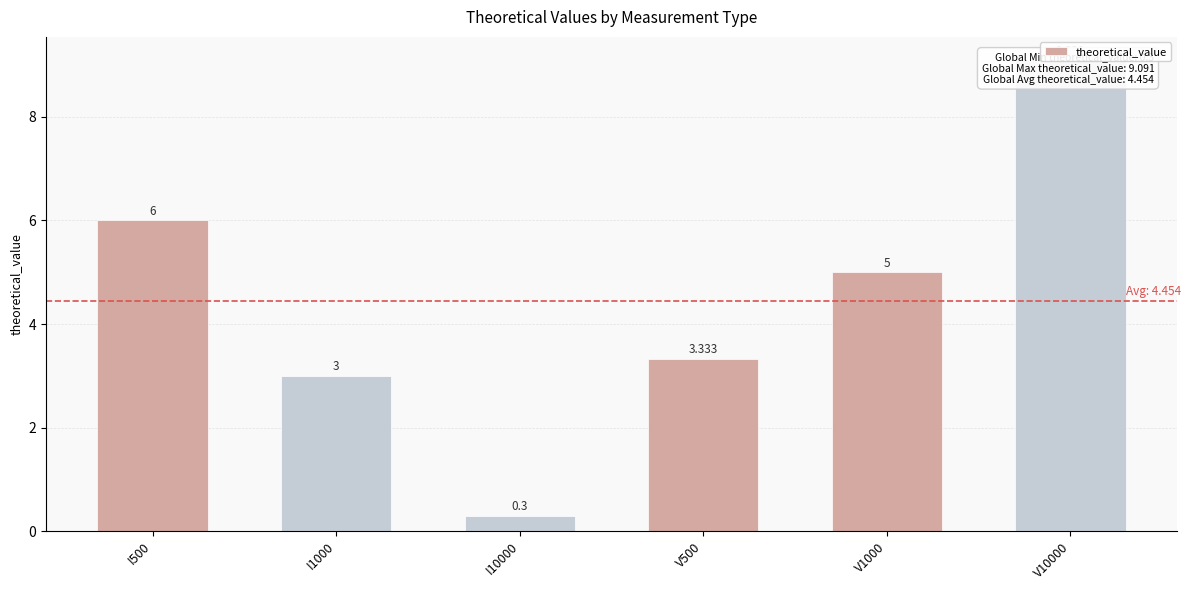

What is the label of the 2nd bar from the right?

V1000